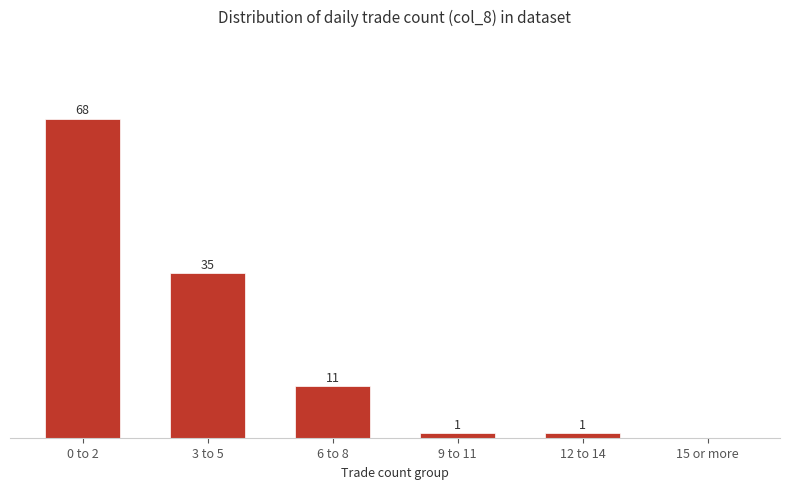

At which label does the data first exceed 11?

0 to 2